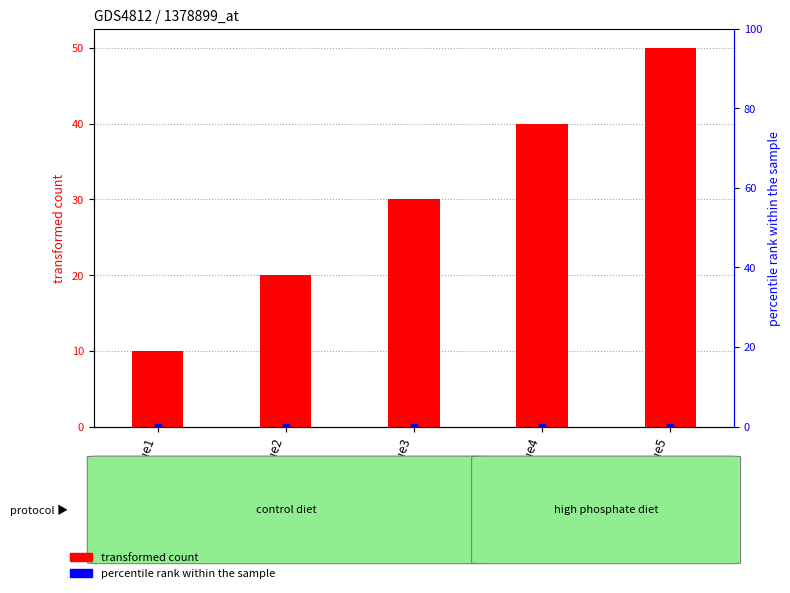

Which series has the largest total across all categories?

transformed count